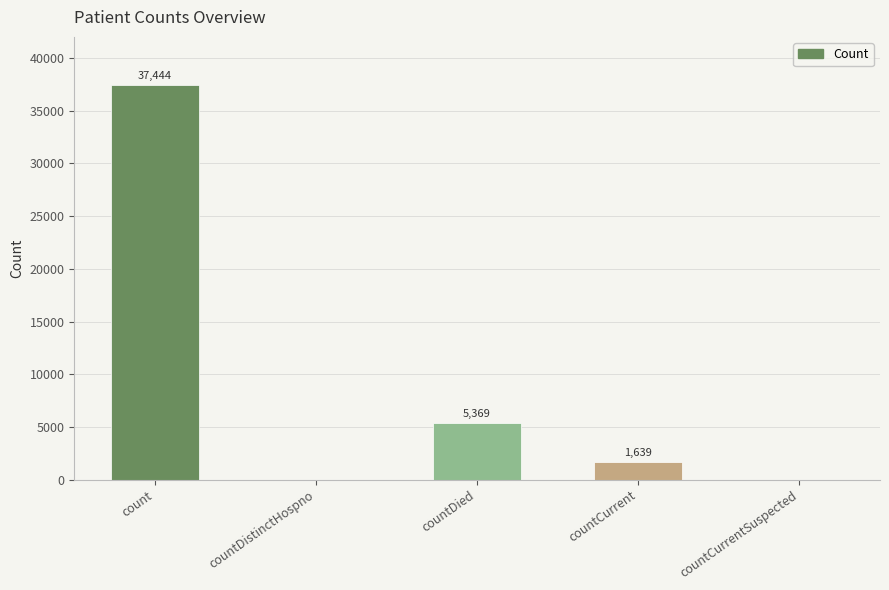

How many categories are shown in the chart?

5